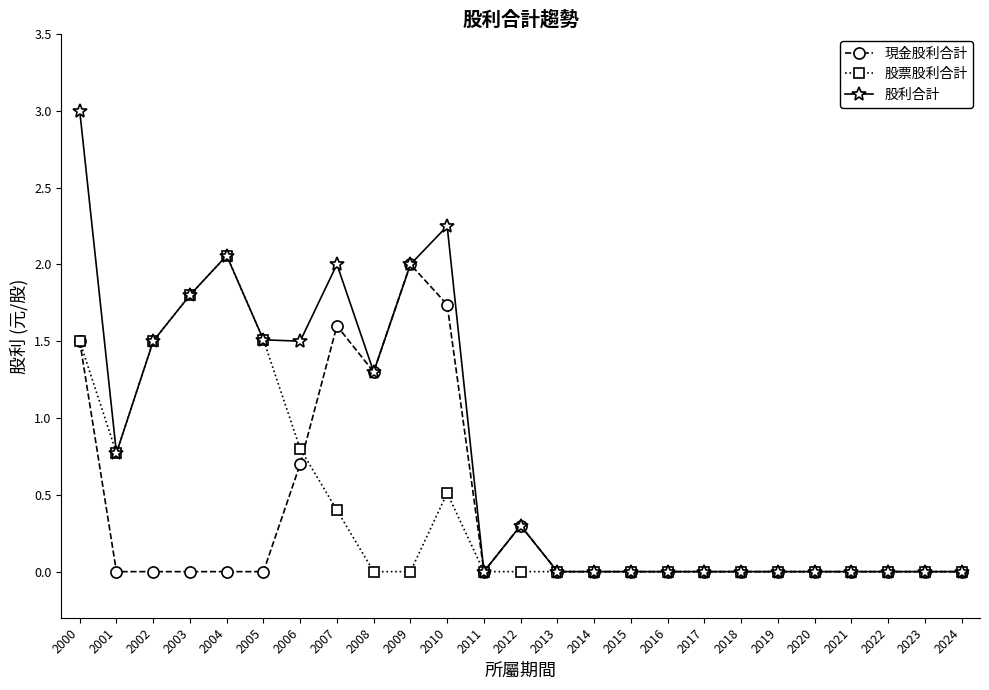

Is the value of 股利合計 at 2008 greater than the value of 現金股利合計 at 2020?

Yes